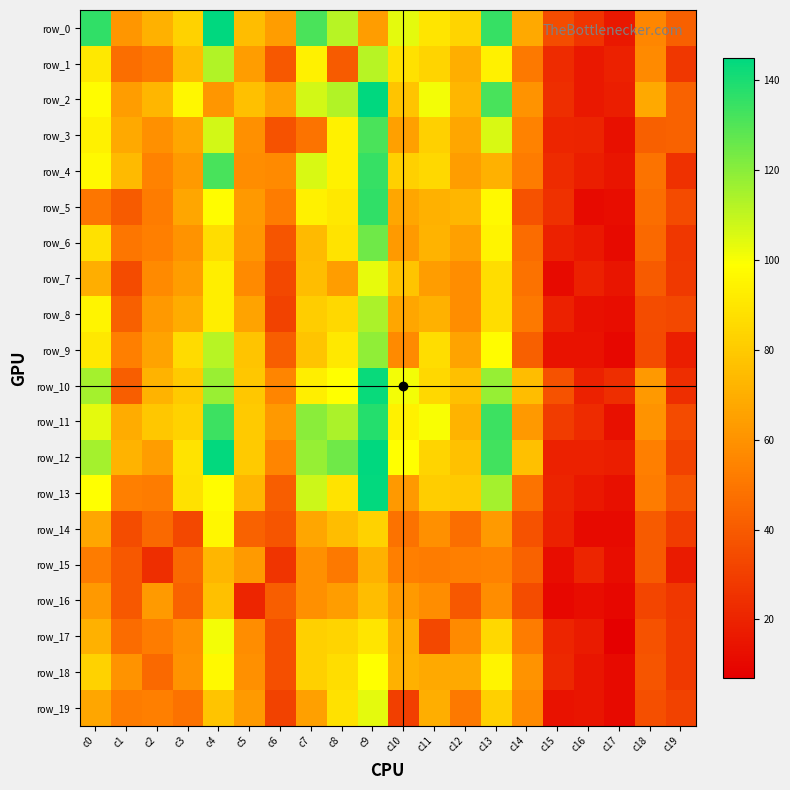

Reading left to right, what are all the values shown in this chart?

row_0: 136	61	71	83	145	75	64	131	112	64	104	90	84	135	68	35	26	16	56	42
row_1: 91	47	51	75	113	64	39	94	40	112	88	84	70	94	51	23	16	19	57	27
row_2: 98	64	73	96	61	76	66	107	113	145	78	101	73	132	60	24	16	18	68	43
row_3: 94	68	59	67	107	59	37	49	94	131	65	82	67	106	54	21	20	13	42	43
row_4: 97	74	54	63	132	58	57	106	94	135	82	85	64	71	52	23	18	15	49	25
row_5: 50	40	52	67	98	62	52	94	91	136	67	71	73	97	37	25	11	12	47	34
row_6: 88	50	53	60	87	61	38	74	89	125	63	72	65	95	46	19	16	11	45	27
row_7: 70	34	57	64	93	57	33	75	64	103	78	64	58	87	48	11	19	15	40	28
row_8: 95	42	62	69	93	66	31	81	85	114	67	71	58	87	51	19	13	12	35	33
row_9: 91	53	66	86	112	78	41	78	91	119	57	87	66	98	42	14	14	10	34	18
row_10: 115	41	72	80	117	79	55	93	99	143	101	85	76	118	75	37	19	24	62	24
row_11: 104	69	79	83	134	80	62	120	114	138	94	100	72	134	62	29	23	13	60	34
row_12: 115	72	64	89	144	80	55	118	125	145	99	84	77	133	76	19	19	18	53	31
row_13: 99	53	52	88	98	73	41	108	89	144	62	81	80	115	49	20	16	13	52	38
row_14: 67	35	45	33	96	43	38	67	75	83	48	59	47	63	37	19	11	11	40	29
row_15: 52	39	24	45	73	63	26	59	51	71	53	52	53	54	43	12	21	12	40	17
row_16: 62	39	63	43	76	21	41	59	64	75	63	58	39	58	35	10	12	10	32	27
row_17: 71	46	52	59	101	58	36	82	84	90	70	33	57	85	52	21	17	7	37	28
row_18: 83	60	45	60	97	59	36	82	87	99	71	68	68	95	60	22	15	11	38	28
row_19: 67	52	53	48	78	63	31	65	88	104	30	70	51	82	57	14	15	11	36	31